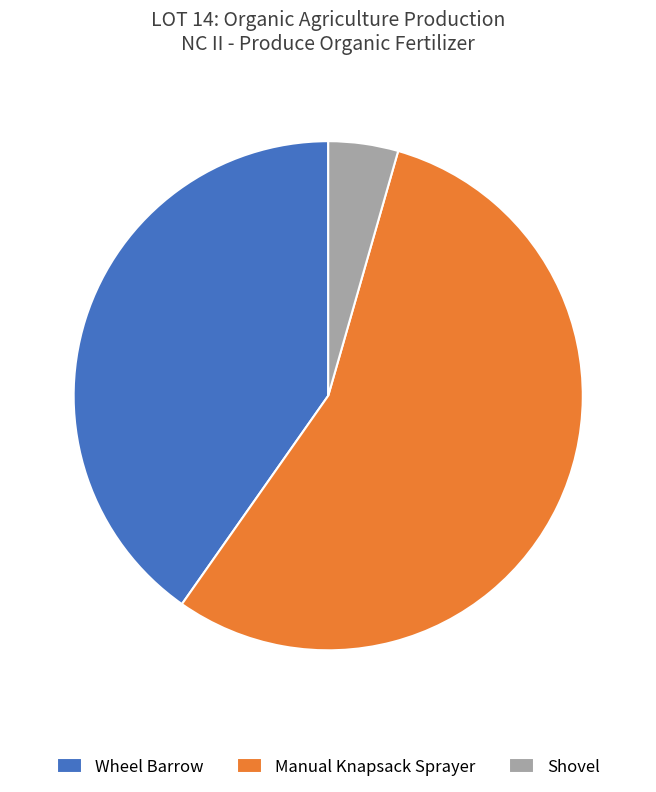

Does Manual Knapsack Sprayer account for over 50% of the chart?

Yes